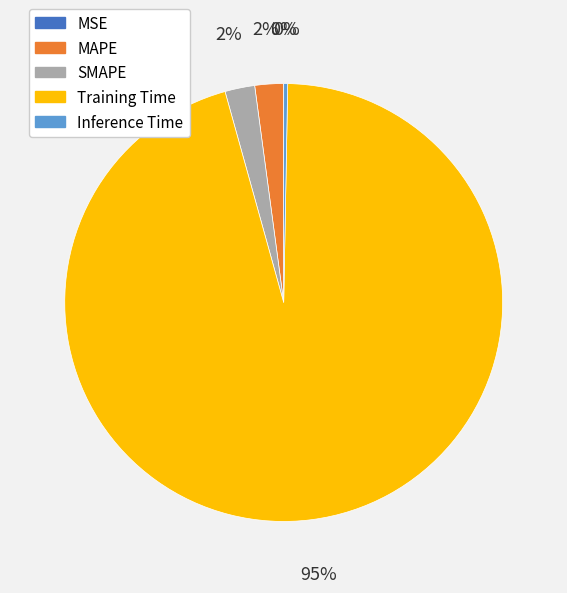

To the nearest percent, what percentage of the pie is SMAPE?

2%